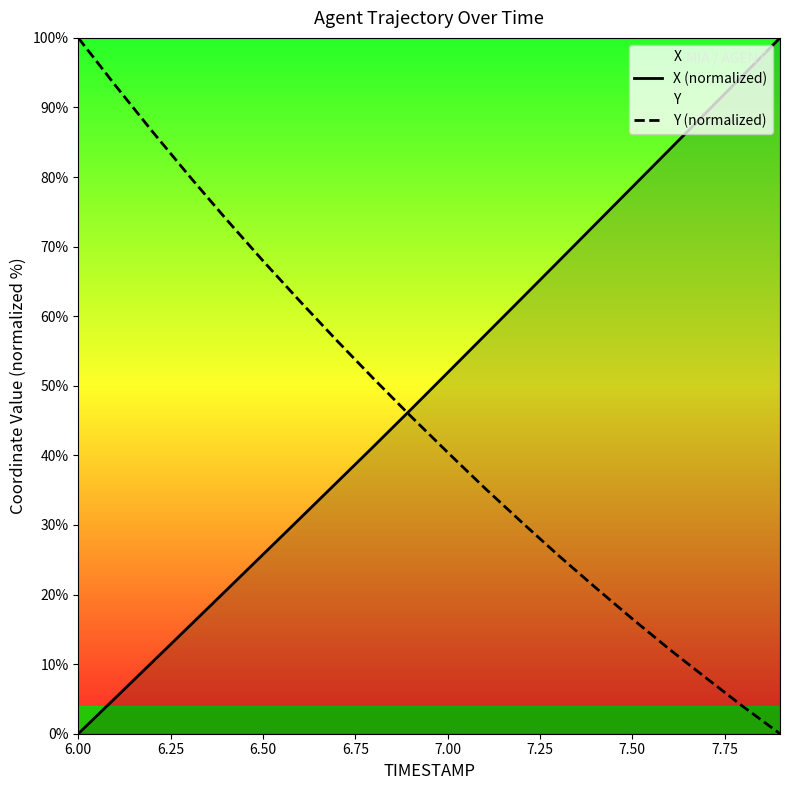

What is the highest value of the X (normalized) series?

100.0